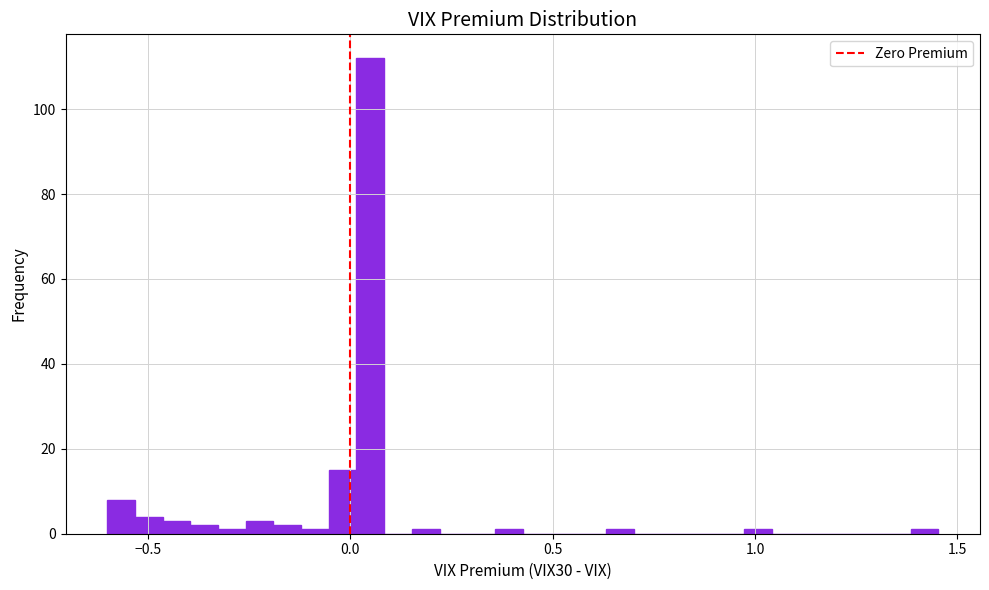

Around what value on the x-axis is the tallest bar? Give the approximate position of its centre, as read against the axis.

0.05